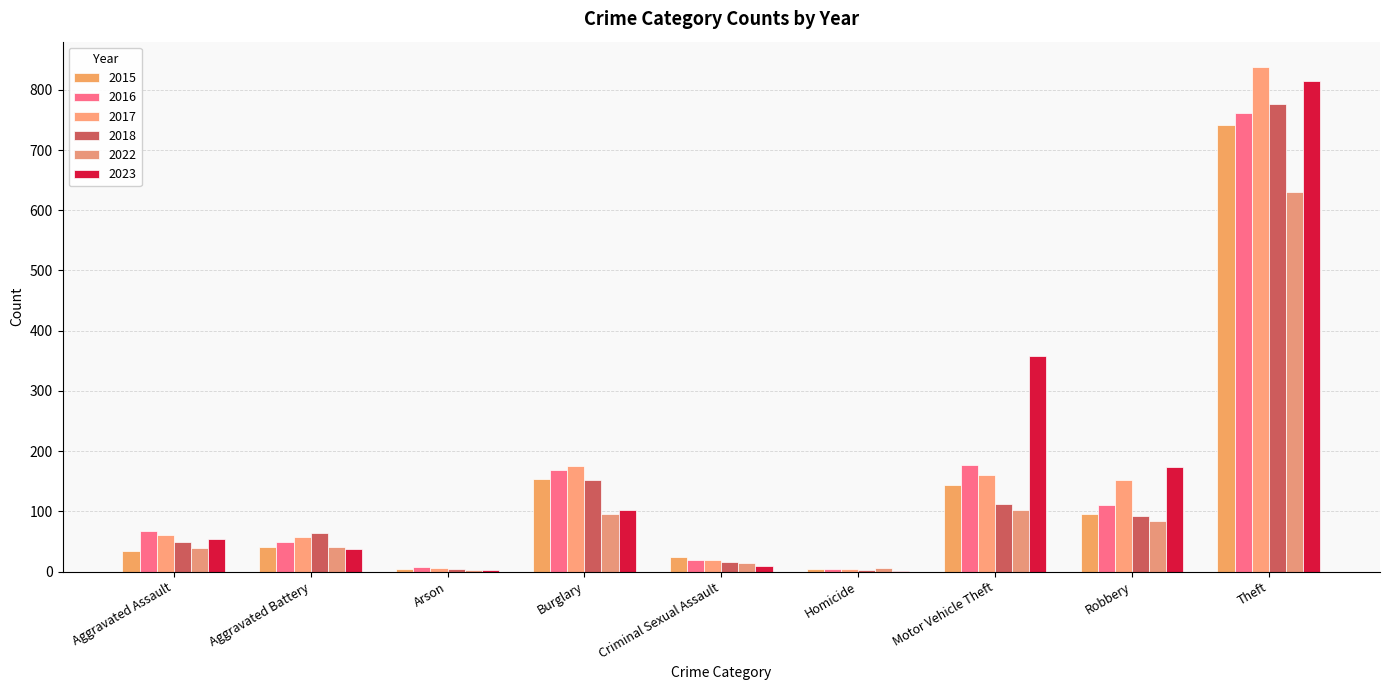

How many groups of bars are there?

9